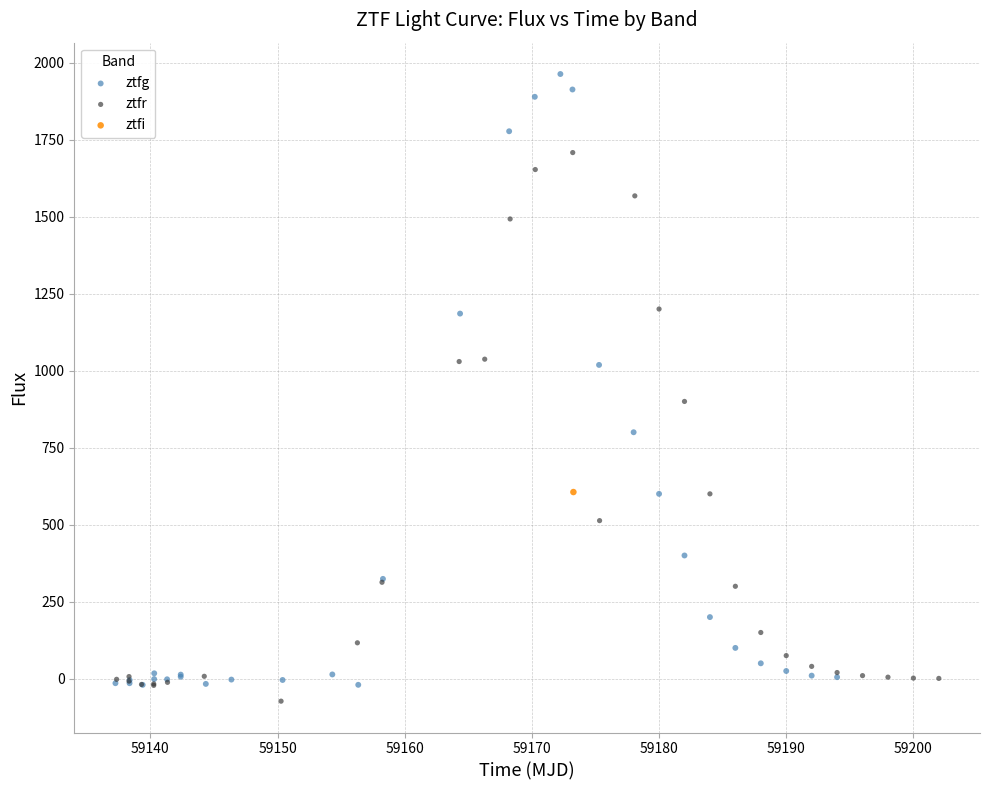

What are all the series names shown in the legend?

ztfg, ztfr, ztfi